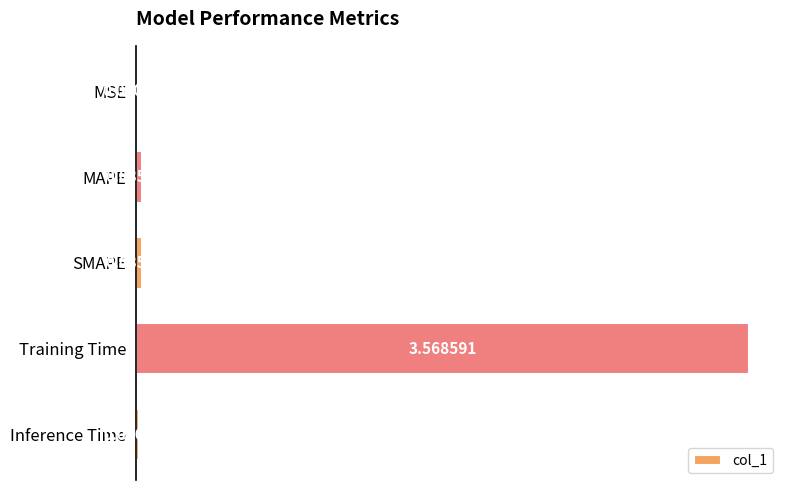

Where is the data nearest to the value 1?

MAPE